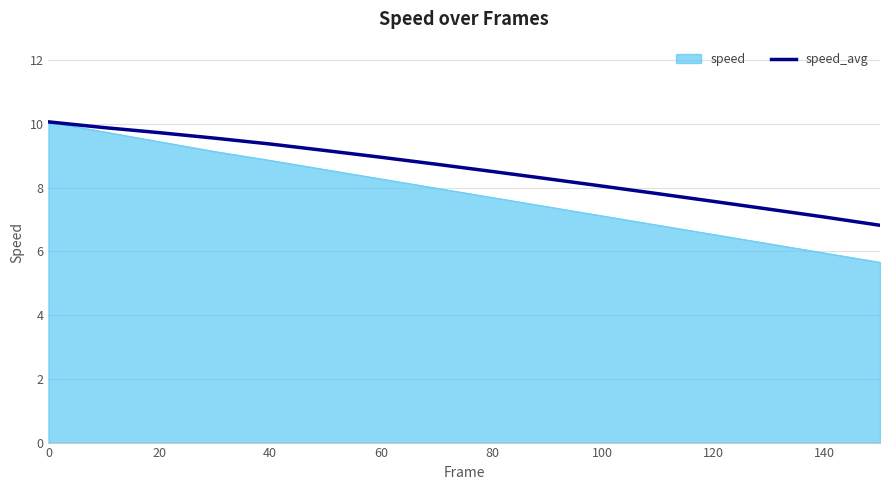

Rank the series by their average value, from highest to lowest.

speed_avg, speed